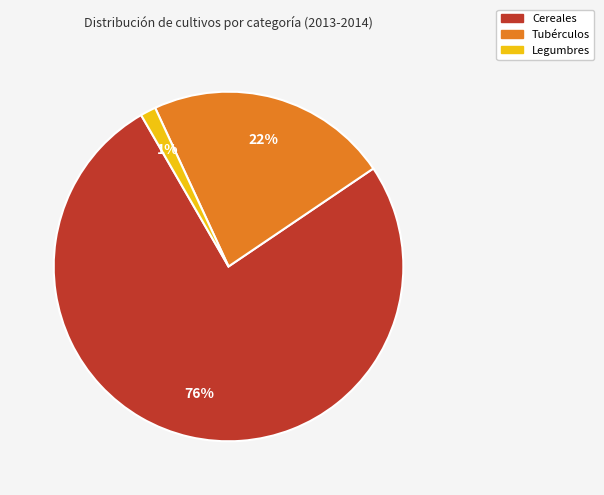

Does any single category account for the majority?

Yes